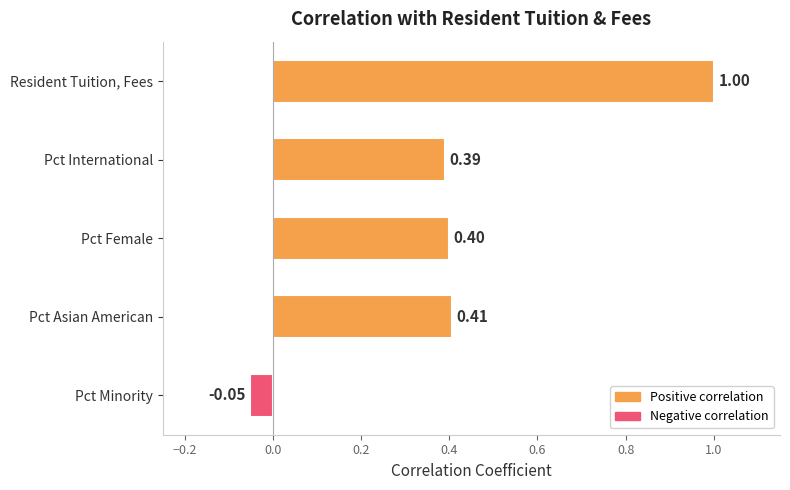

What is the greatest value displayed?

1.0